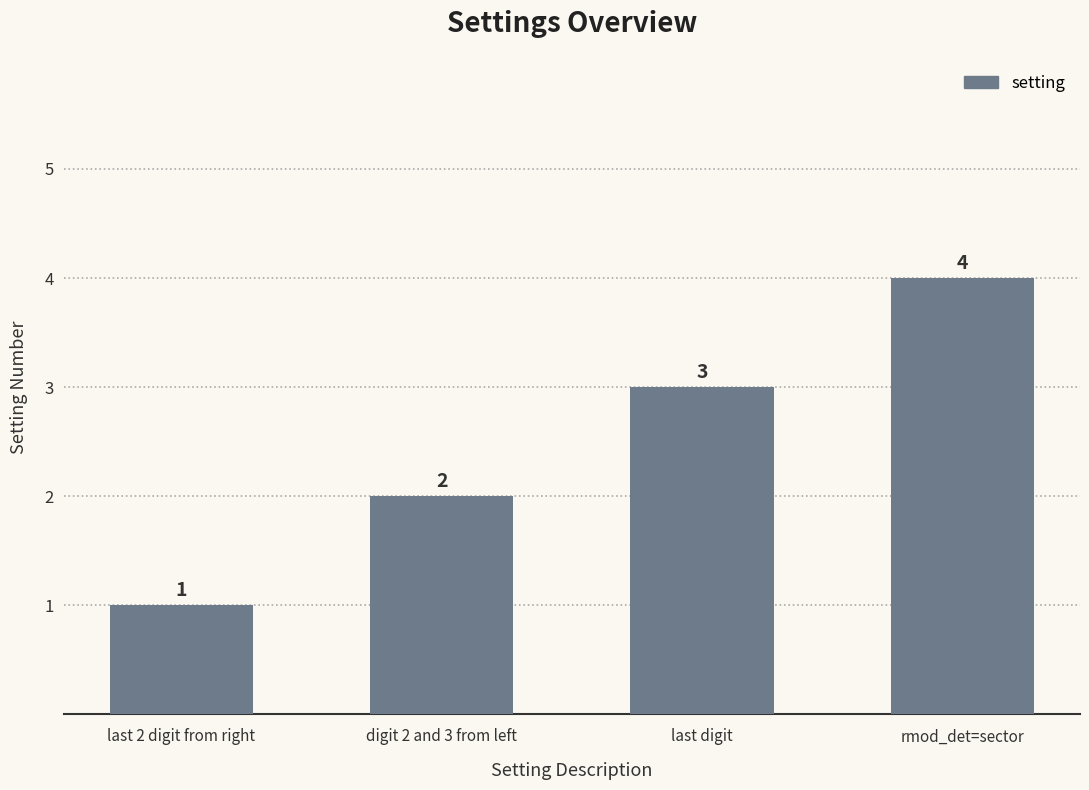

The chart shows a value of 2 at digit 2 and 3 from left. True or false?

True